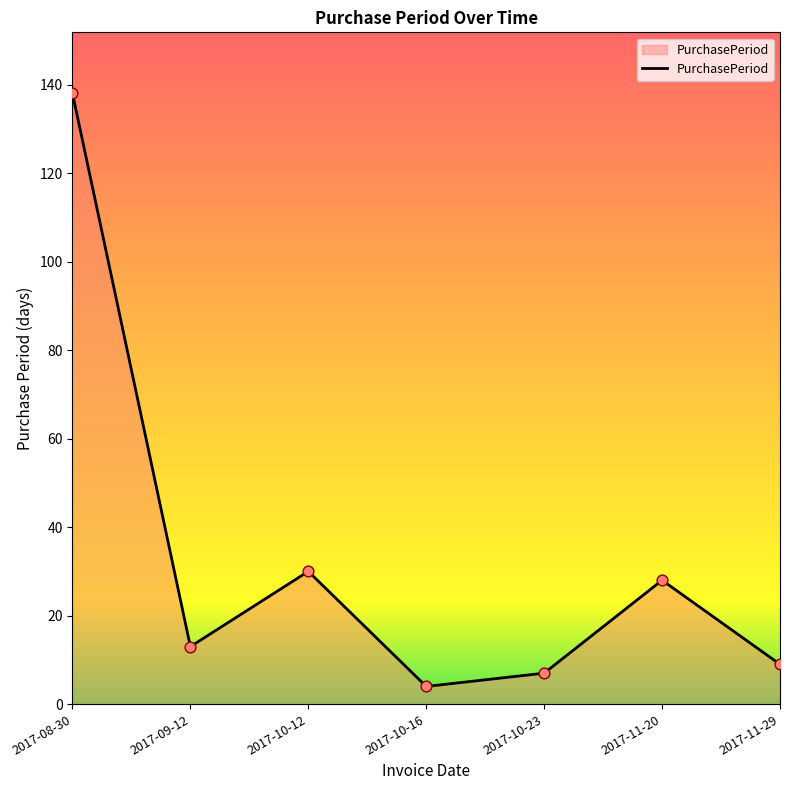

What is the change in value from 2017-08-30 to 2017-11-29?

-129